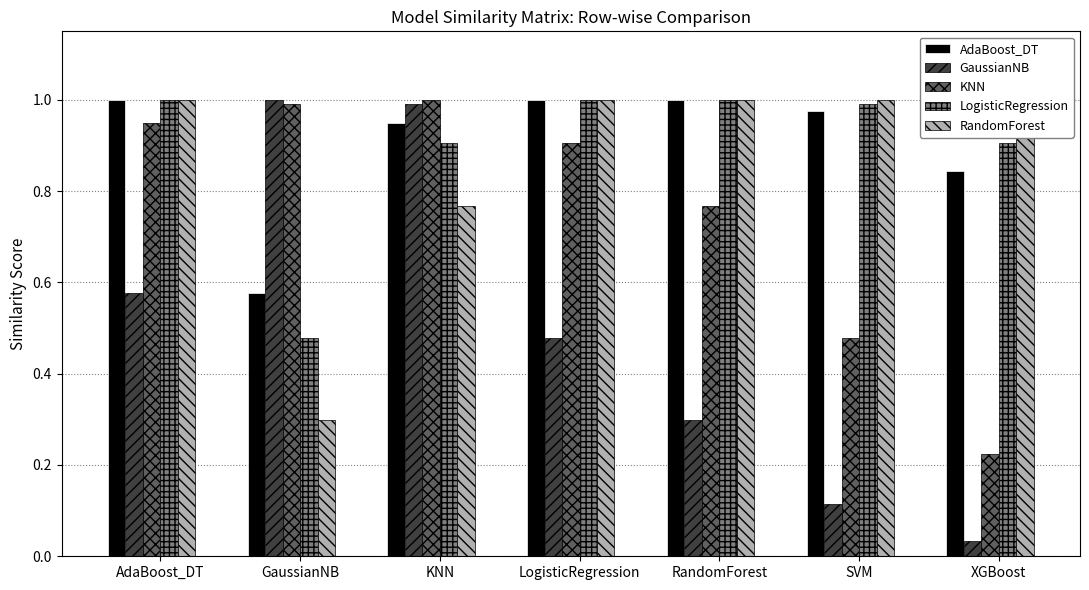

What are all the series names shown in the legend?

AdaBoost_DT, GaussianNB, KNN, LogisticRegression, RandomForest